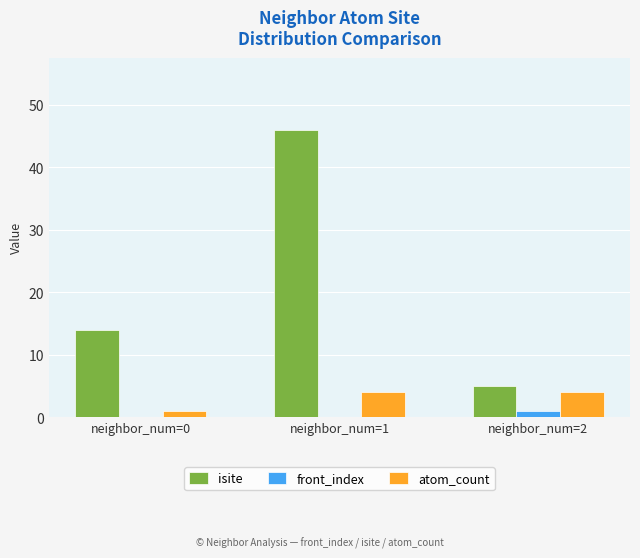

Which category has the highest value in the isite series?

neighbor_num=1